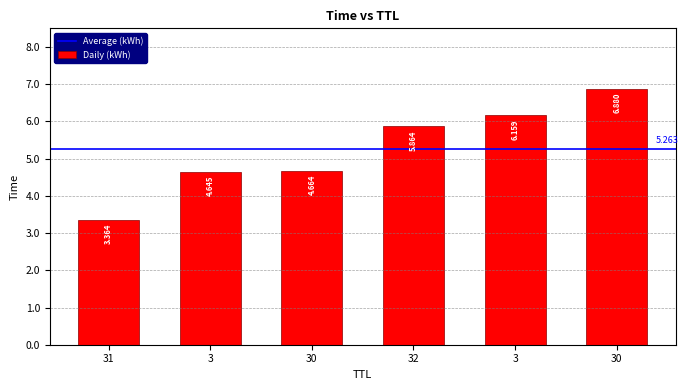

Reading left to right, list all the values displayed in this chart.

31=3.4	3=4.6	30=4.7	32=5.9	3=6.2	30=6.9